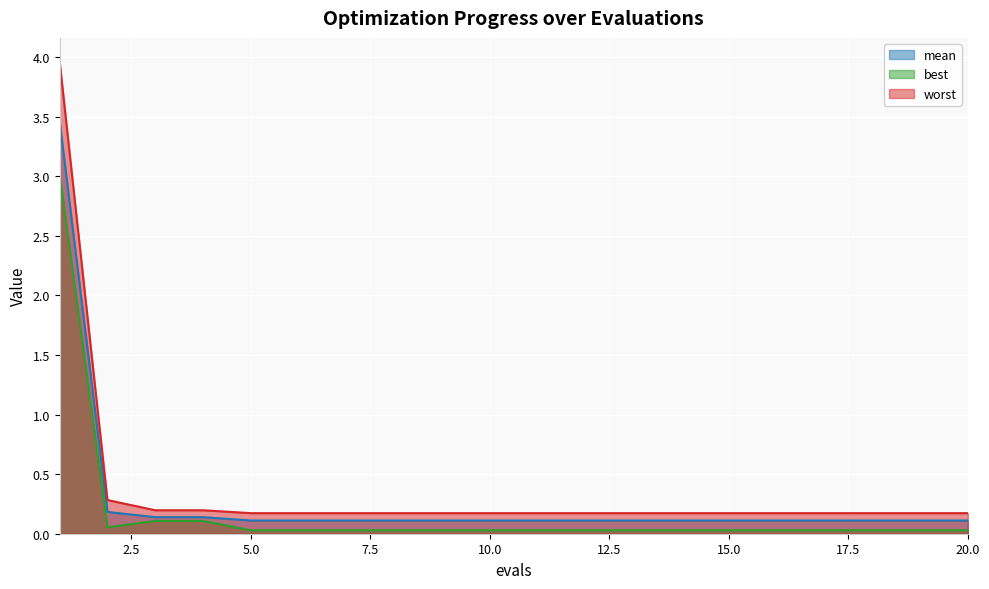

What is the lowest value of the mean series?

0.1